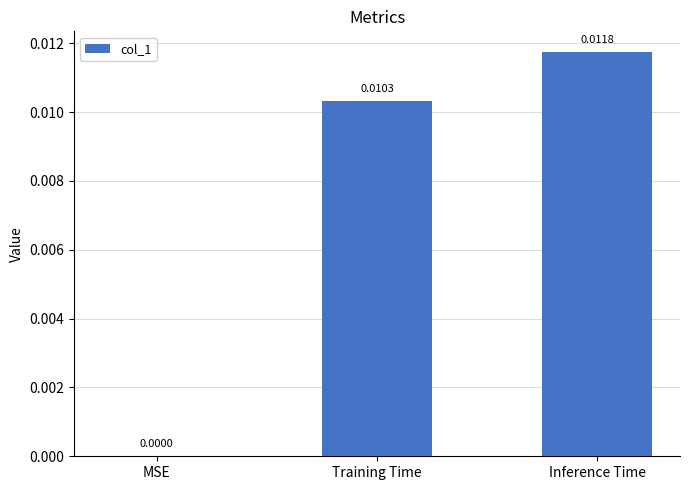

Between Inference Time and Training Time, which is larger?

Inference Time